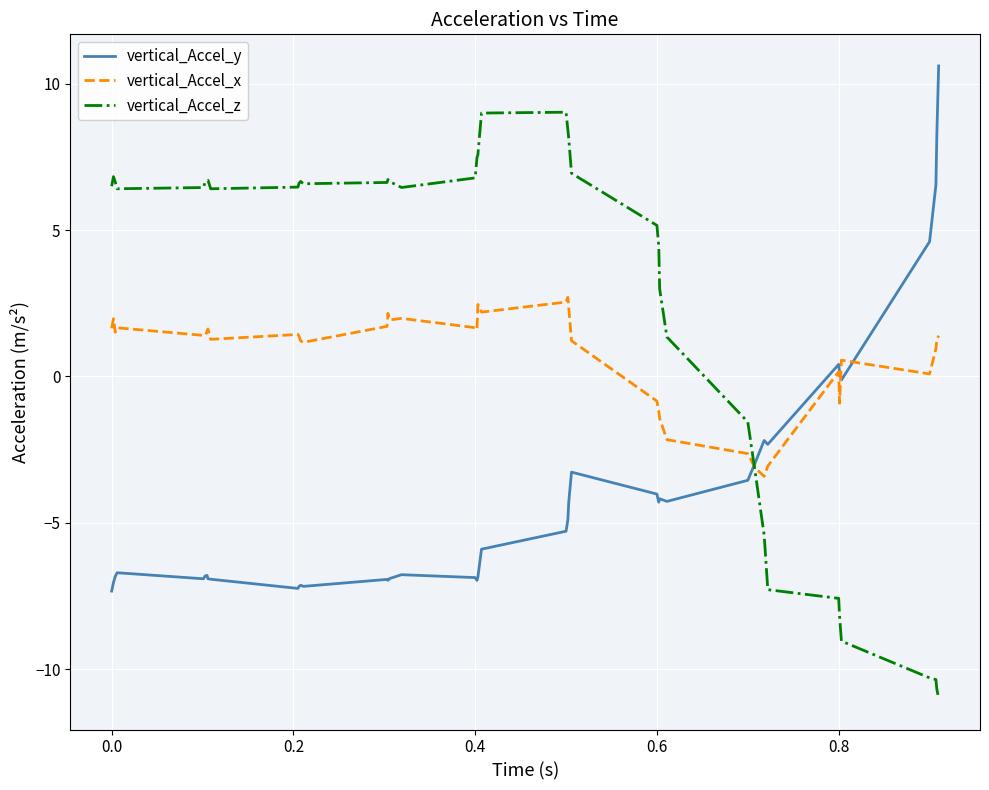

How many intersections are there between vertical_Accel_y and vertical_Accel_z?

1